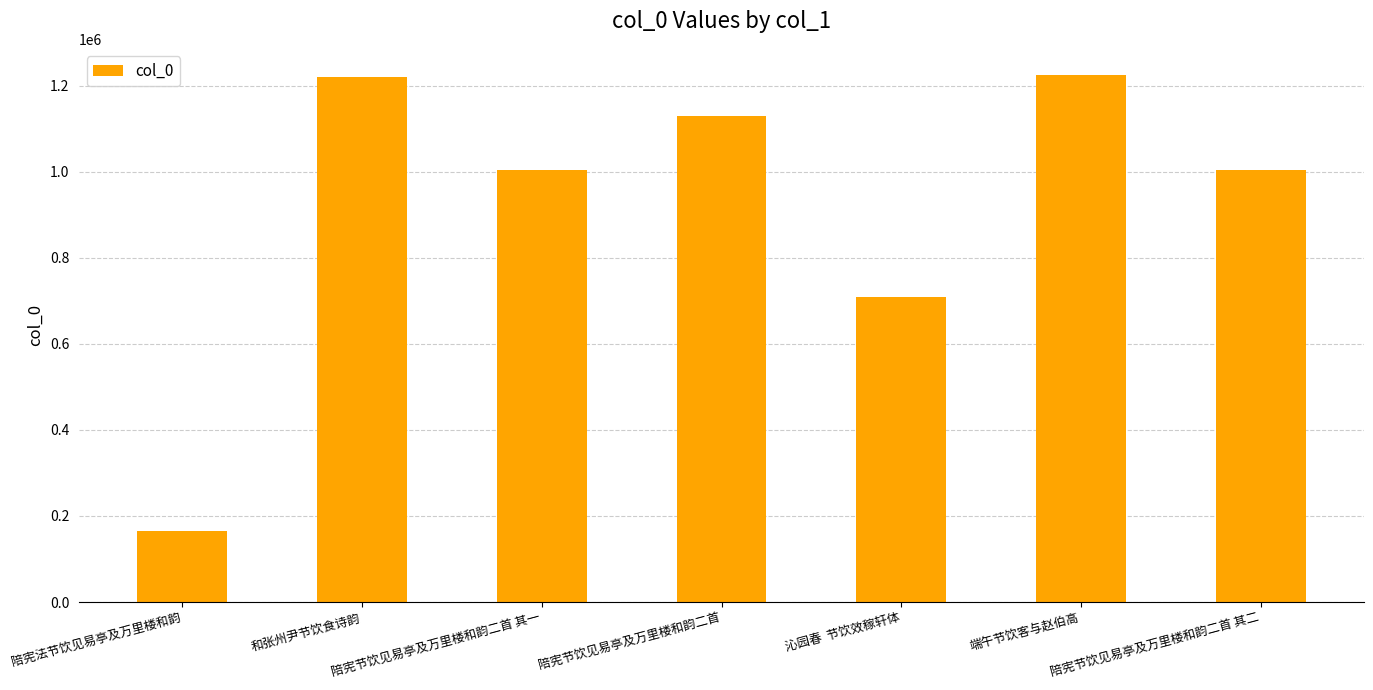

How many bars are there in total?

7